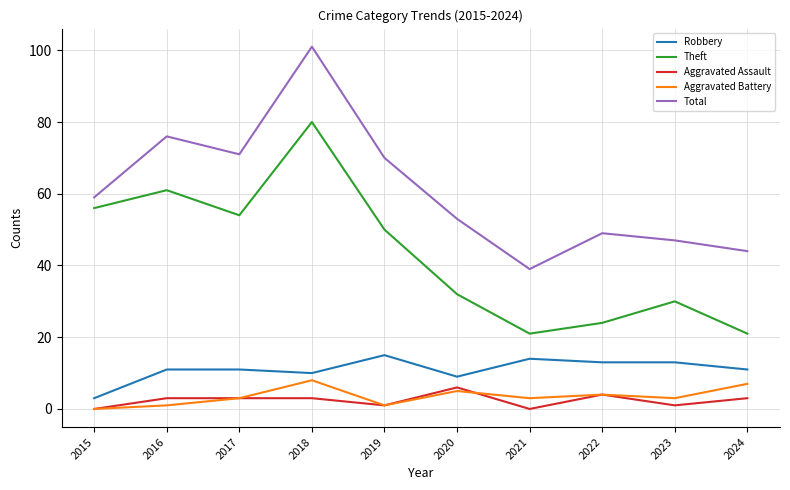

What is the difference between the maximum and minimum values in the Aggravated Assault series?

6